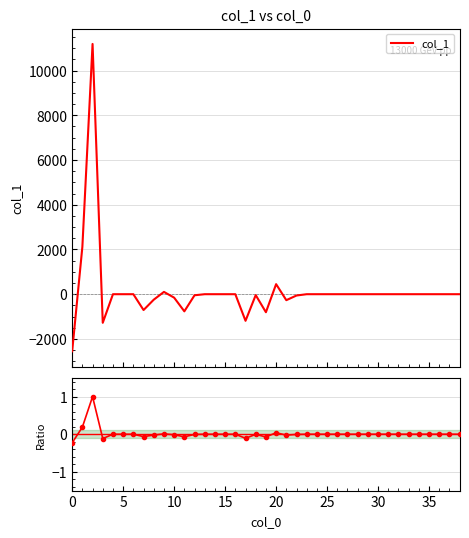

What is the average value of the col_1 series?

147.2